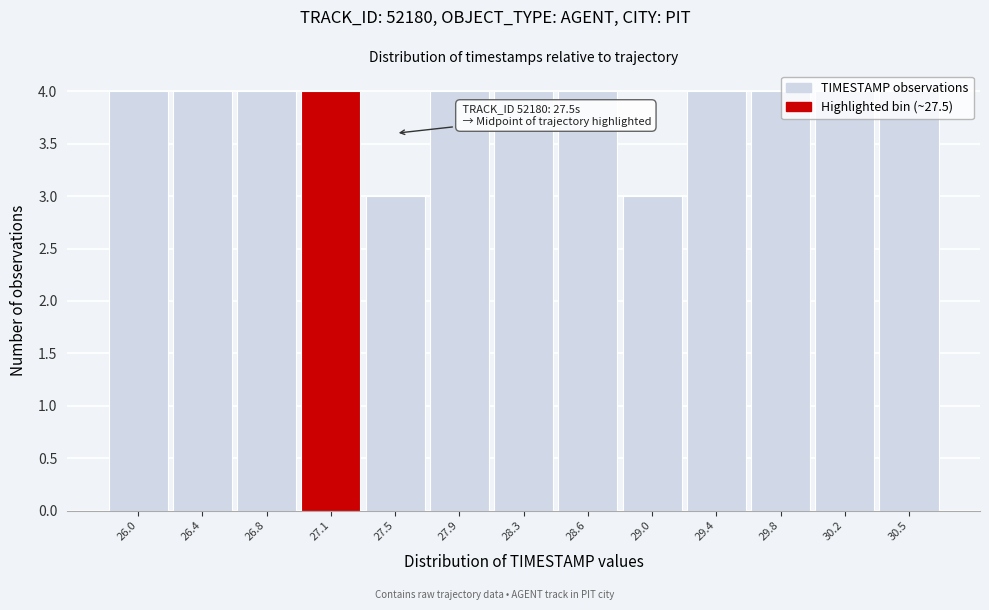

What is the sum of the values at 29.8 and 26.4?

8